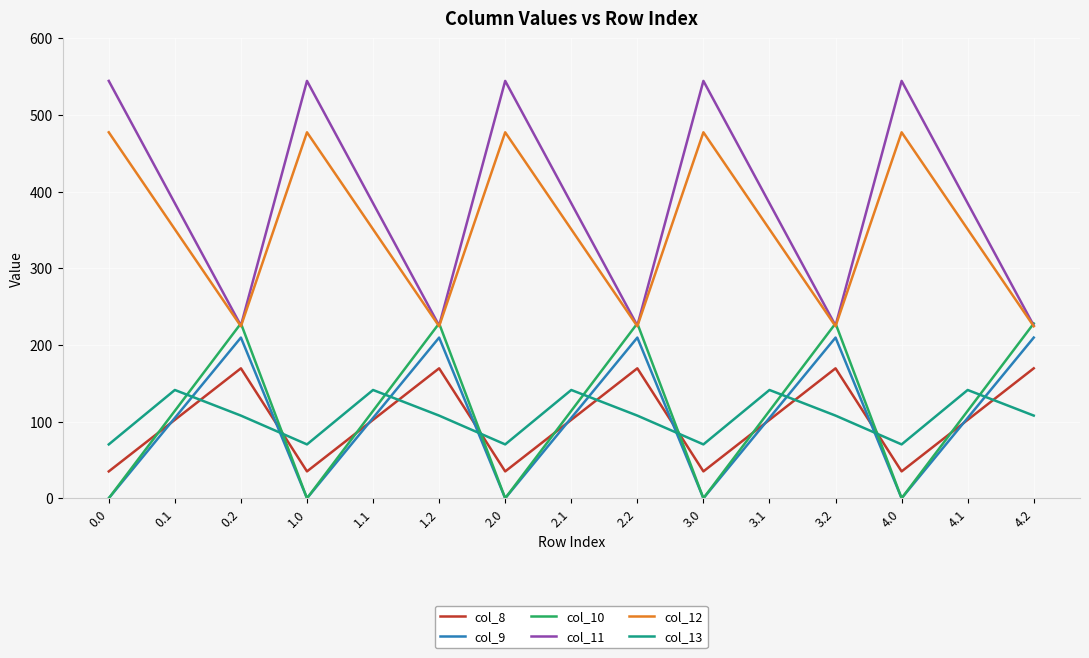

Reading left to right, transcribe all the data shown in this chart.

col_8: 35.0	102.3	169.5	35.0	102.3	169.5	35.0	102.3	169.5	35.0	102.3	169.5	35.0	102.3	169.5
col_9: 0.0	104.8	209.6	0.0	104.8	209.6	0.0	104.8	209.6	0.0	104.8	209.6	0.0	104.8	209.6
col_10: 0.0	114.0	228.0	0.0	114.0	228.0	0.0	114.0	228.0	0.0	114.0	228.0	0.0	114.0	228.0
col_11: 544.3	384.7	225.2	544.3	384.7	225.2	544.3	384.7	225.2	544.3	384.7	225.2	544.3	384.7	225.2
col_12: 477.2	350.8	224.3	477.2	350.8	224.3	477.2	350.8	224.3	477.2	350.8	224.3	477.2	350.8	224.3
col_13: 70.2	141.2	107.8	70.2	141.2	107.8	70.2	141.2	107.8	70.2	141.2	107.8	70.2	141.2	107.8